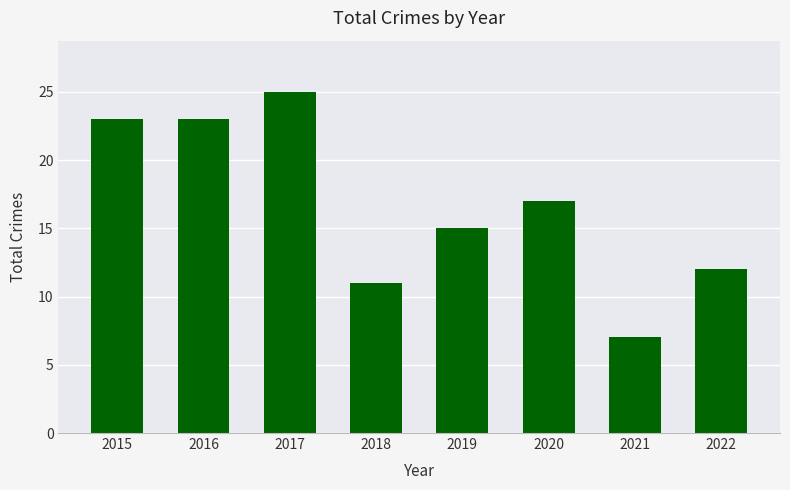

Read the value at 2019, to the nearest 10.

20